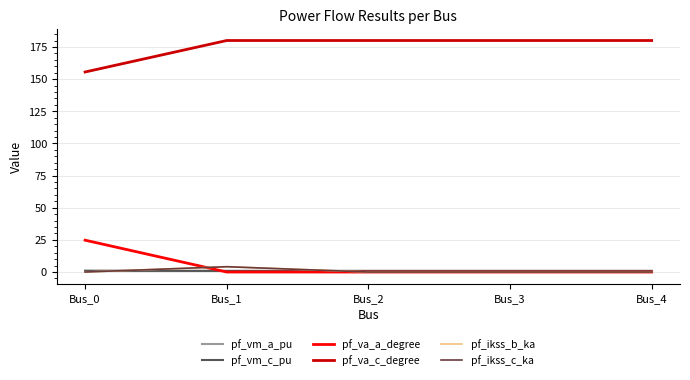

Is this an area chart (filled region under the line)?

No